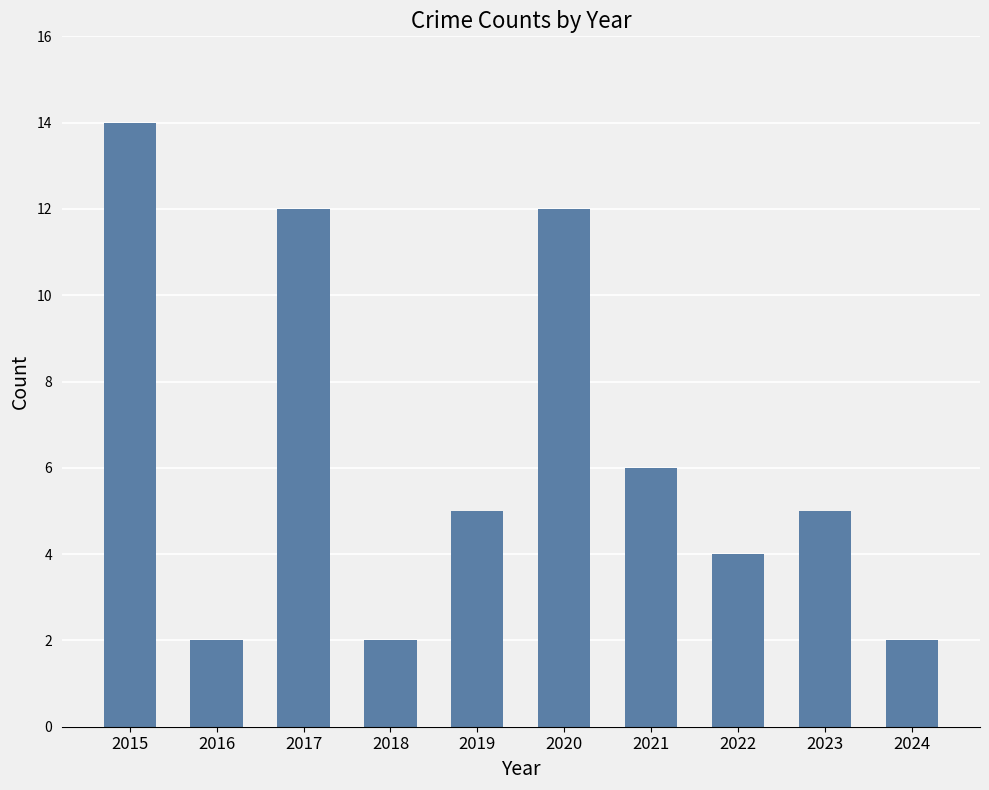

What is the value of the 1st bar from the left?

14